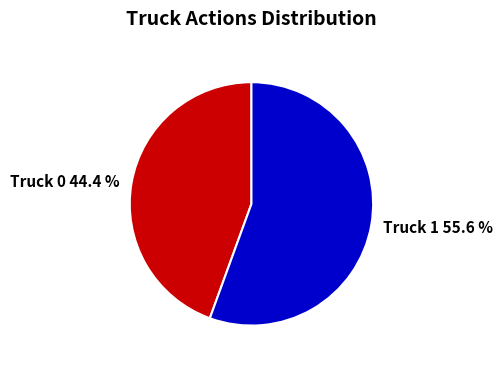

What percentage is the Truck 1 slice, to the nearest percent?

56%